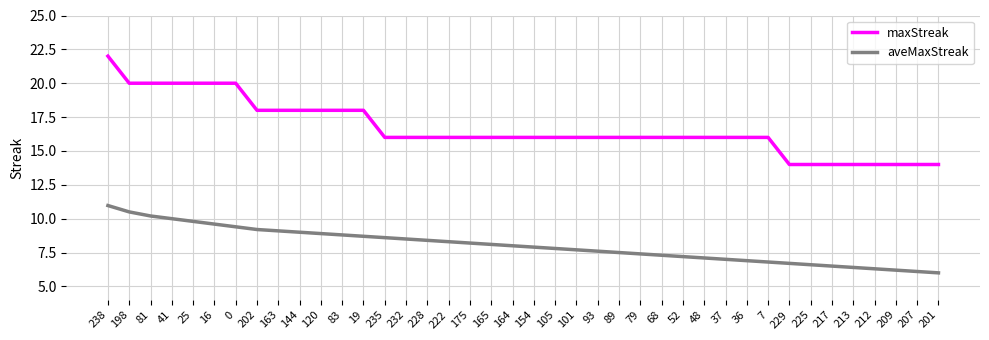

What position from the left is 101?

23